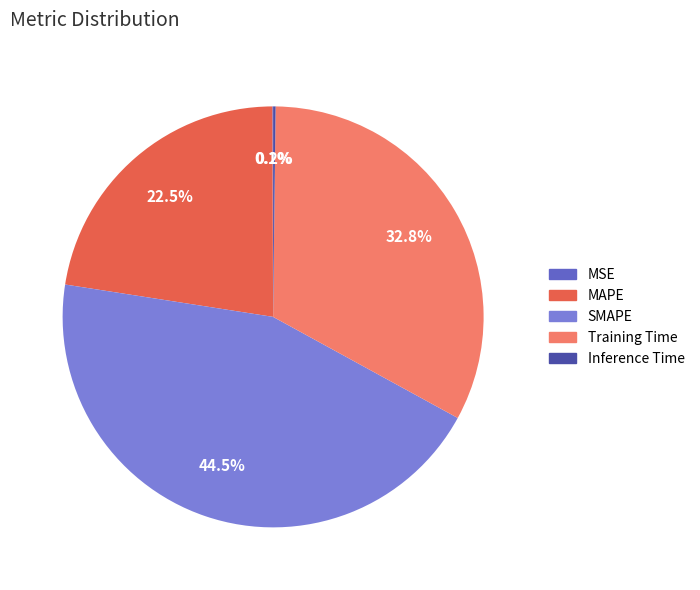

Is the sum of SMAPE and MAPE greater than half?

Yes